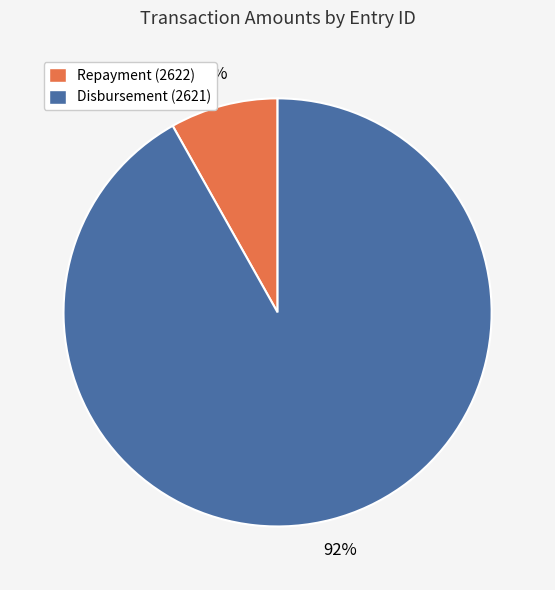

Between Repayment (2622) and Disbursement (2621), which is larger?

Disbursement (2621)